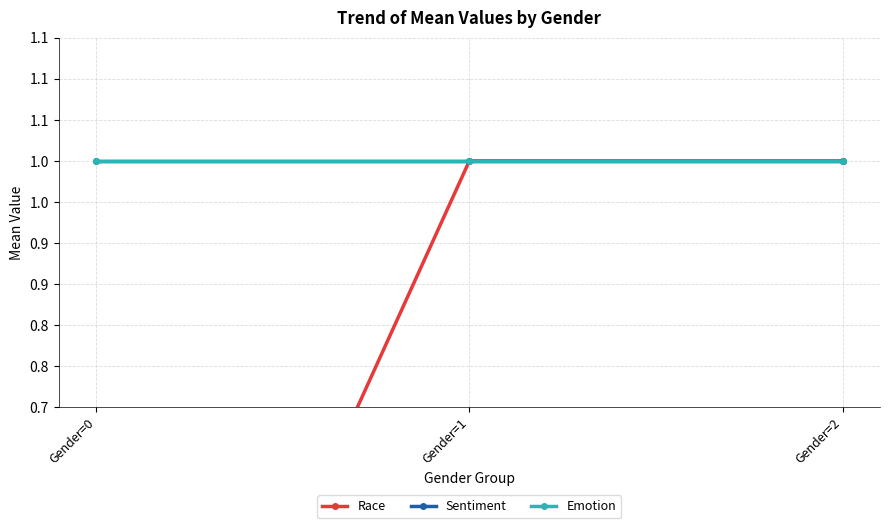

What is the sum of the Sentiment values at Gender=2 and Gender=0?

2